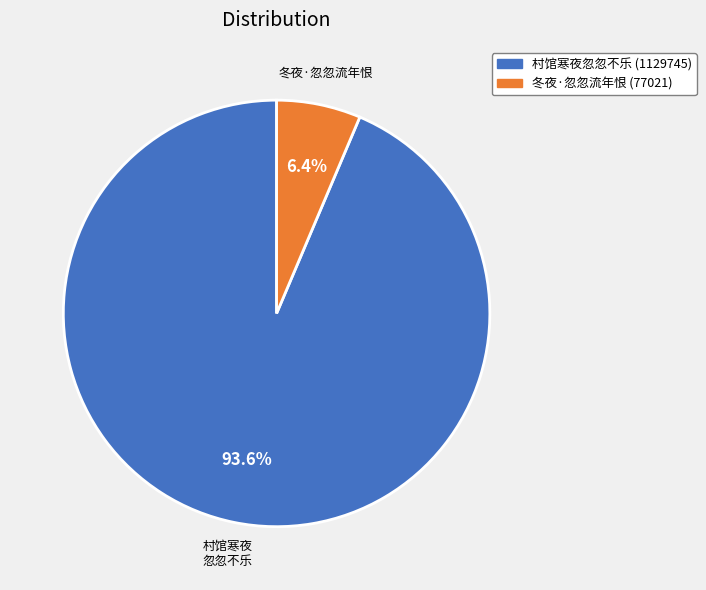

Rank the categories by value from lowest to highest.

冬夜·忽忽流年恨 (77021), 村馆寒夜忽忽不乐 (1129745)